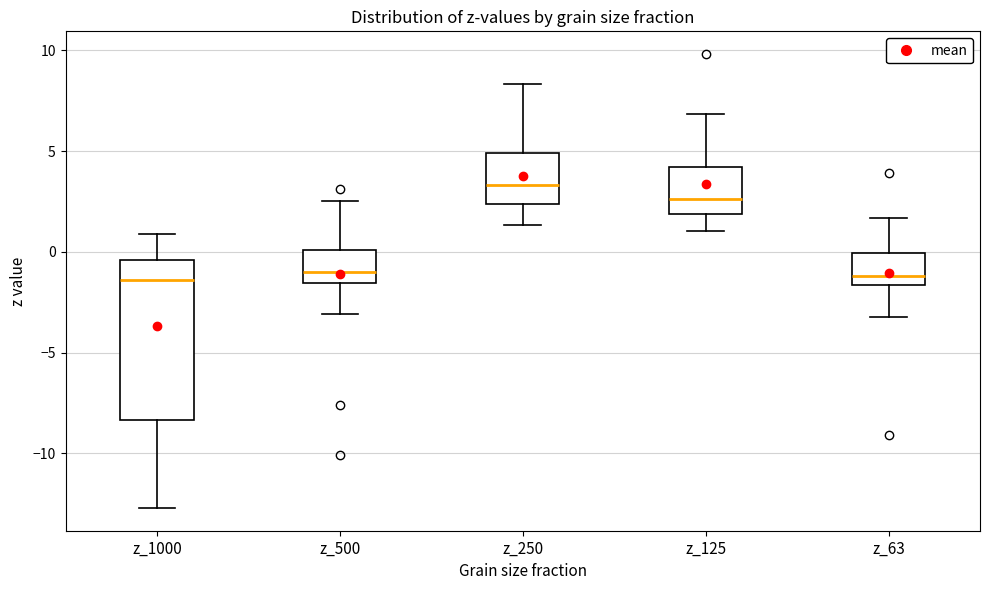

Reading left to right, transcribe this box plot: for each box, give where its median line is, the range the box spans, and where its two whiskers end, as read against the y-axis. The values are not printed on the chart, so give them approximately, as read against the axis.

z_1000: median -1.5, box -8.5 to -0.5, whiskers -12.5 to 1.0
z_500: median -1.0, box -1.5 to 0.0, whiskers -3.0 to 2.5
z_250: median 3.5, box 2.5 to 5.0, whiskers 1.5 to 8.5
z_125: median 2.5, box 2.0 to 4.0, whiskers 1.0 to 7.0
z_63: median -1.0, box -1.5 to 0.0, whiskers -3.0 to 1.5